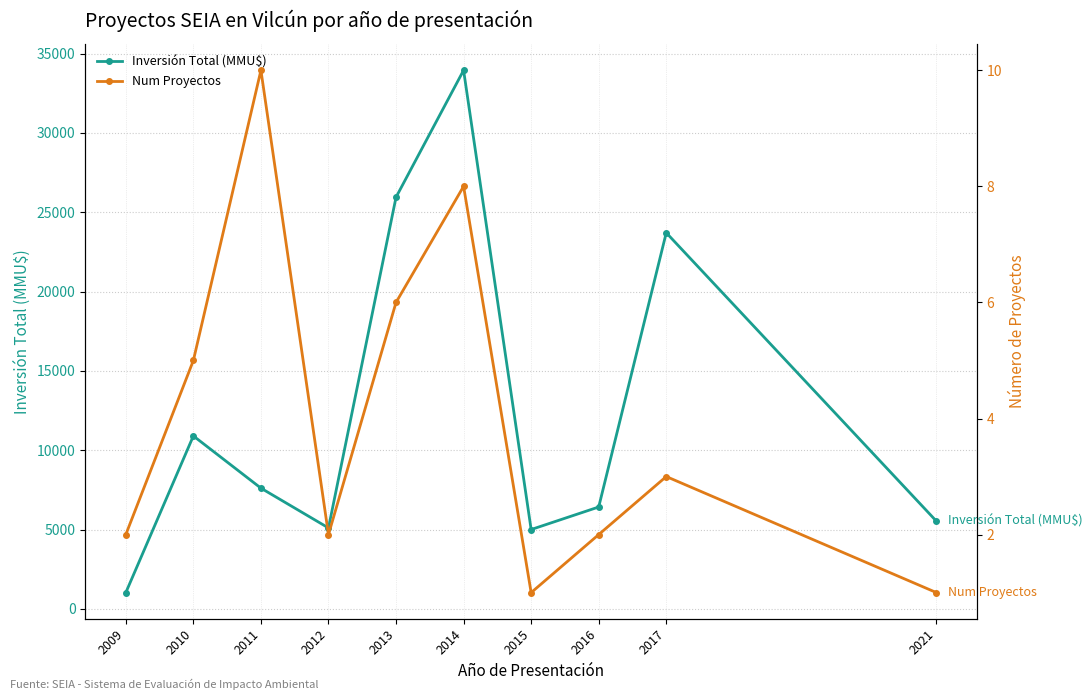

Reading right to left, transcribe all the data shown in this chart.

Inversión Total (MMU$): 5522	23710	6420	5000	33954	25950	5100	7609	10900	1022
Num Proyectos: 1	3	2	1	8	6	2	10	5	2